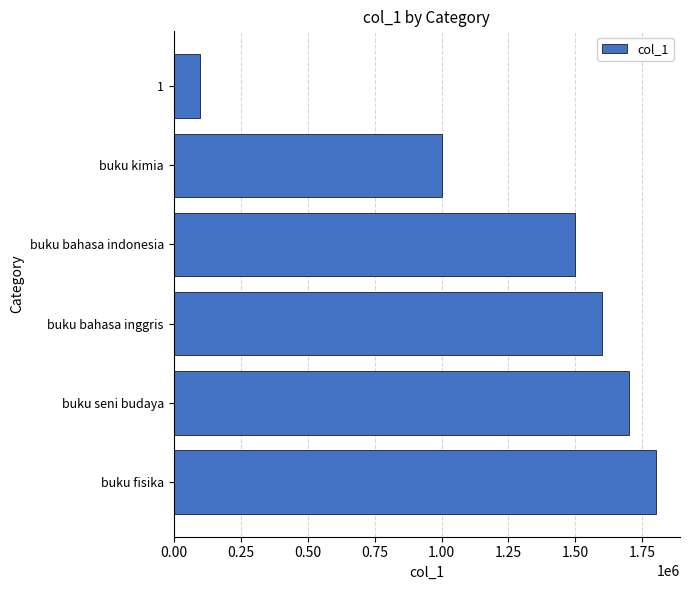

Reading top to bottom, list all the values displayed in this chart.

1=100000	buku kimia=1000000	buku bahasa indonesia=1500000	buku bahasa inggris=1600000	buku seni budaya=1700000	buku fisika=1800000